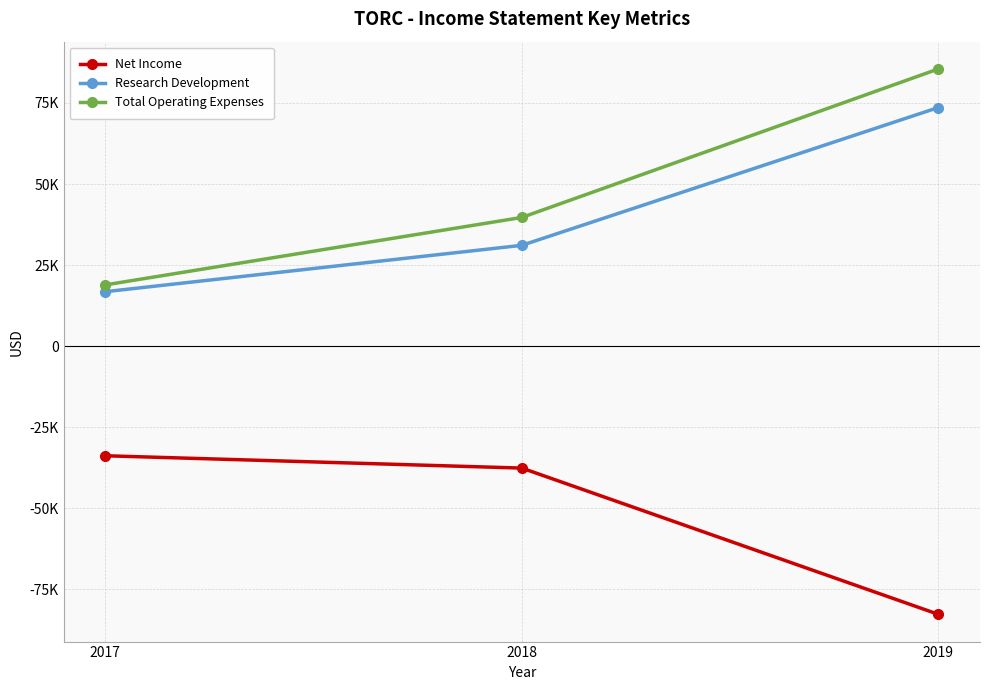

At which label is Total Operating Expenses closest to 52200?

2018